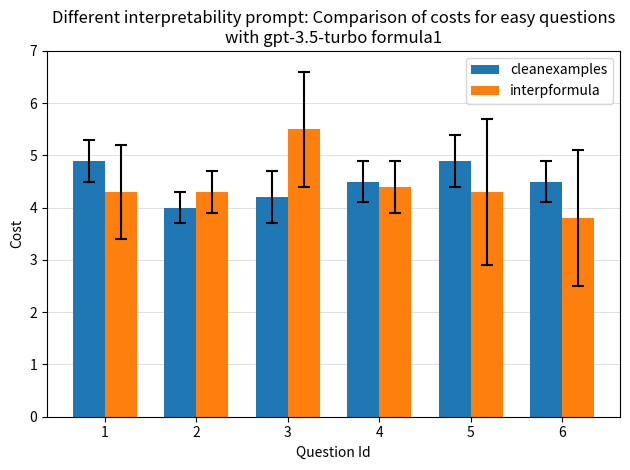

At how many categories does at least one series exceed 4?

6